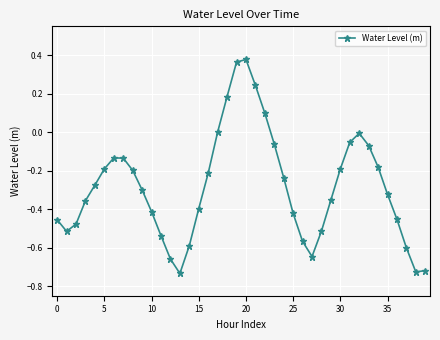

True or false: the data has more than 2 interior local peaks.

True